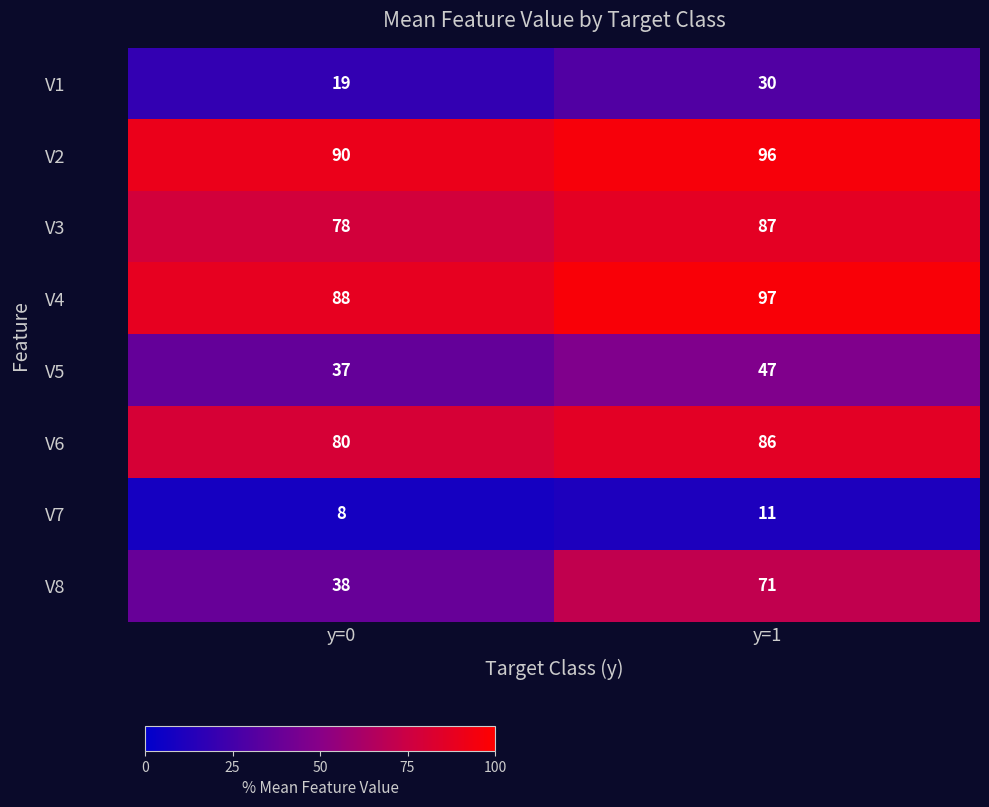

The value of V7 at y=1 is 11. True or false?

True